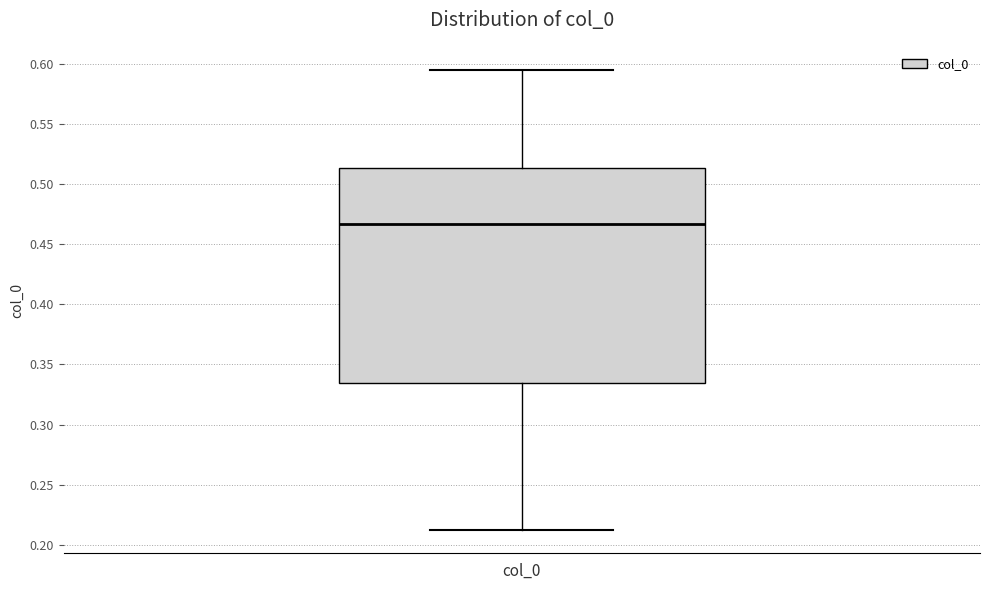

Read this box plot against the y-axis: the position of the median line, the range covered by the box, and the ends of both whiskers. The values are not printed on the chart, so give them approximately, as read against the axis.

median 0.465, box 0.335 to 0.515, whiskers 0.210 to 0.595